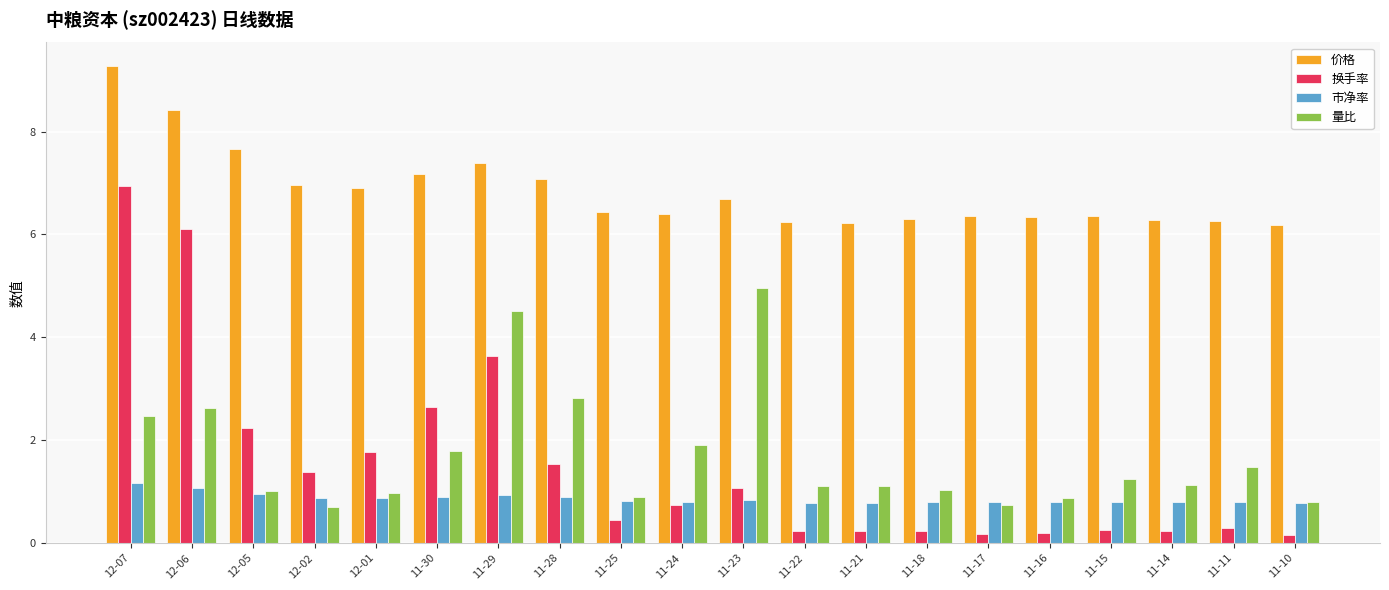

Where is 换手率 nearest to the value 3?

11-30